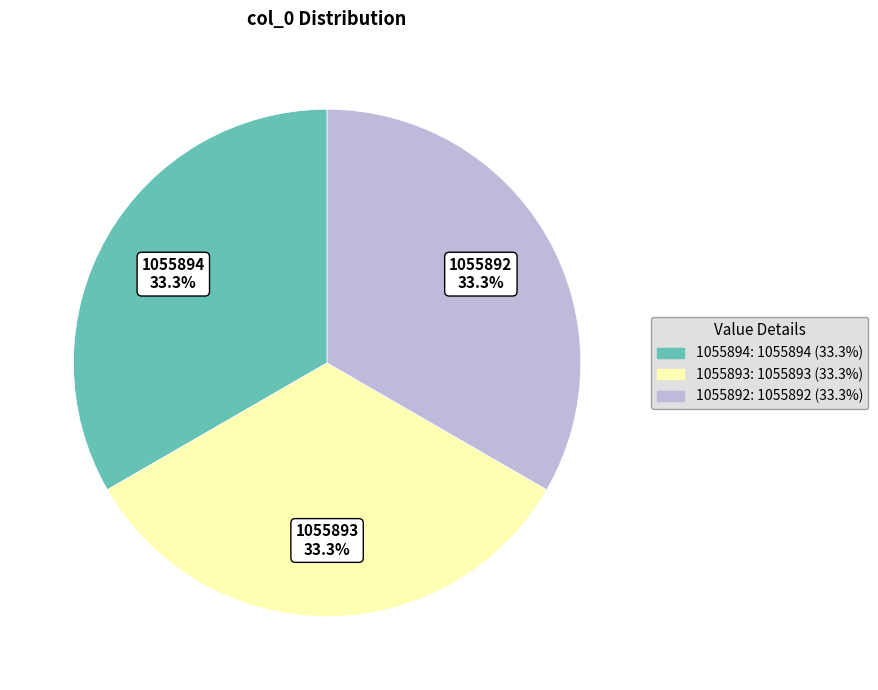

Does 1055892 represent more than half of the total?

No